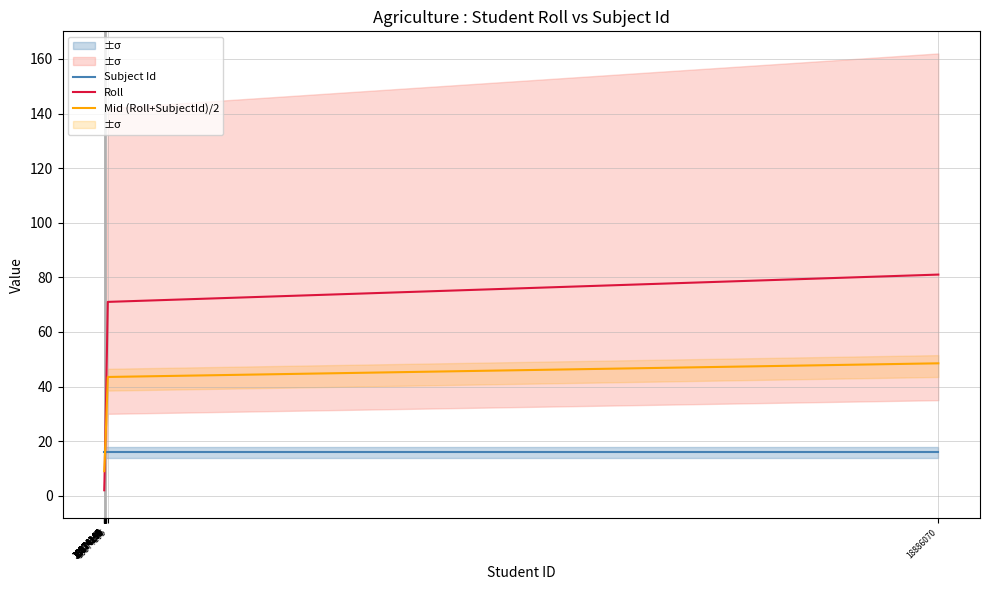

Reading left to right, extract all data points from this chart.

Subject Id: 18874144=16.0	18874145=16.0	18874146=16.0	18874147=16.0	18874148=16.0	18874151=16.0	18874152=16.0	18874154=16.0	18874155=16.0	18874156=16.0	18874158=16.0	18874160=16.0	18874169=16.0	18874170=16.0	18874171=16.0	18874195=16.0	18886070=16.0
Roll: 18874144=2.0	18874145=3.0	18874146=4.0	18874147=5.0	18874148=6.0	18874151=10.0	18874152=11.0	18874154=14.0	18874155=15.0	18874156=16.0	18874158=19.0	18874160=21.0	18874169=34.0	18874170=35.0	18874171=36.0	18874195=71.0	18886070=81.0
Mid (Roll+SubjectId)/2: 18874144=9.0	18874145=9.5	18874146=10.0	18874147=10.5	18874148=11.0	18874151=13.0	18874152=13.5	18874154=15.0	18874155=15.5	18874156=16.0	18874158=17.5	18874160=18.5	18874169=25.0	18874170=25.5	18874171=26.0	18874195=43.5	18886070=48.5